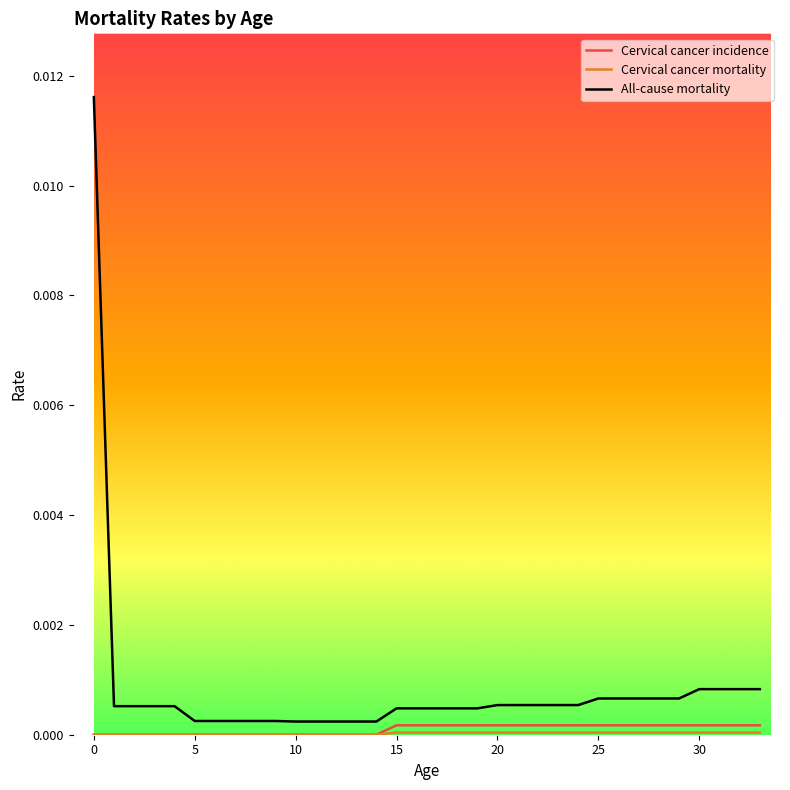

Which series has the largest range (max minus min)?

All-cause mortality